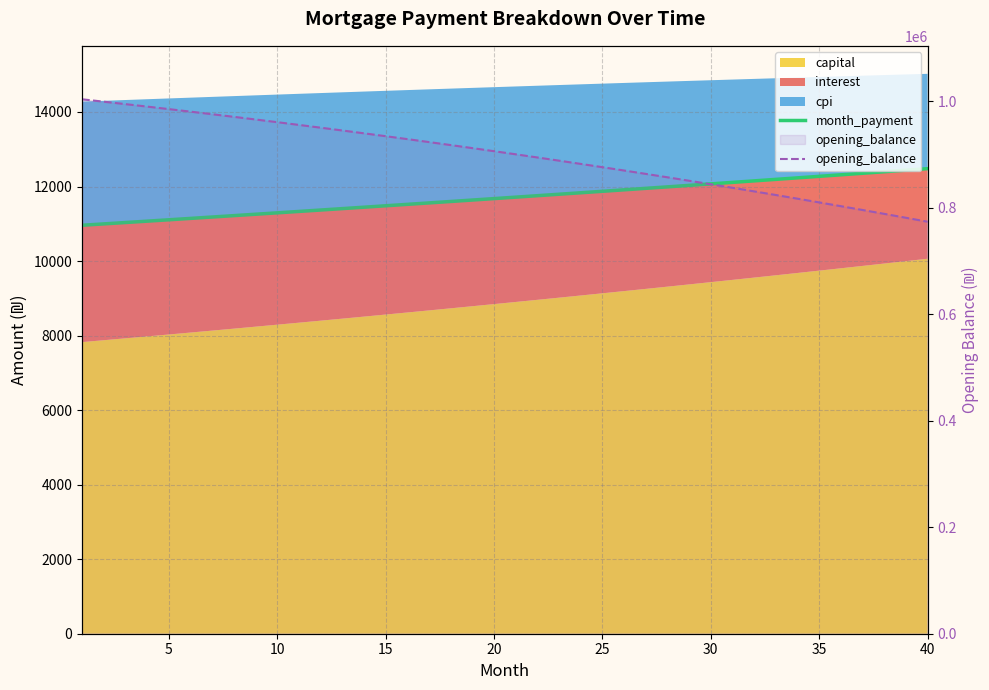

How many lines are shown in the chart?

2